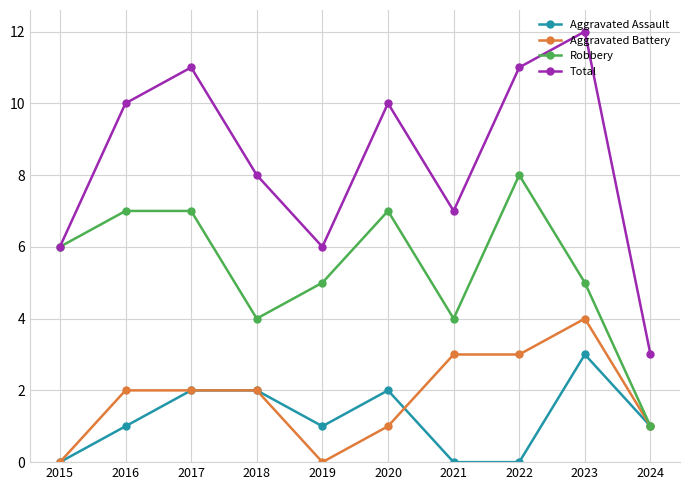

Which series has the largest total across all categories?

Total